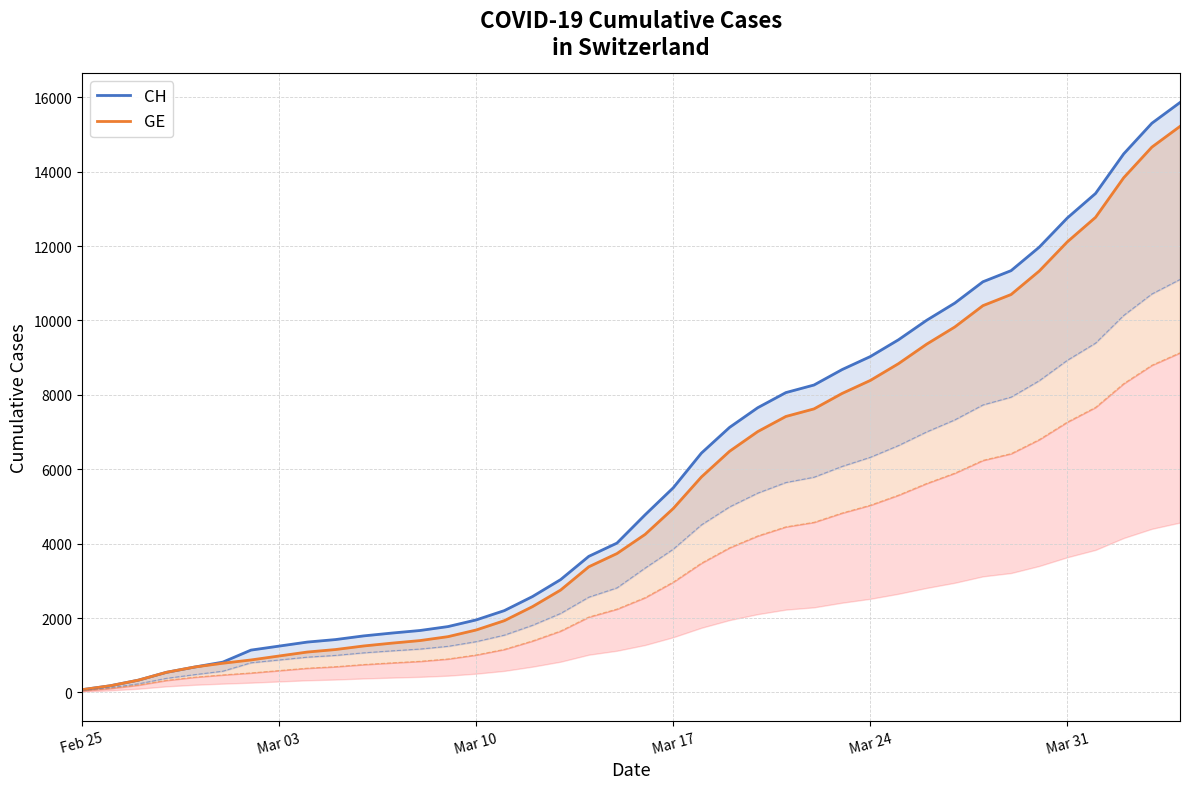

Reading left to right, transcribe all the data shown in this chart.

CH: 73	178	329	540	682	814	1137	1245	1353	1420	1519	1595	1664	1770	1949	2199	2577	3033	3658	4014	4775	5501	6434	7125	7654	8061	8265	8681	9030	9481	10005	10467	11041	11340	11971	12758	13415	14480	15303	15861
GE: 73	178	329	540	682	784	872	979	1085	1152	1248	1324	1393	1499	1678	1928	2306	2752	3377	3733	4248	4944	5792	6483	7012	7419	7623	8039	8388	8839	9363	9825	10399	10698	11329	12116	12773	13838	14661	15219